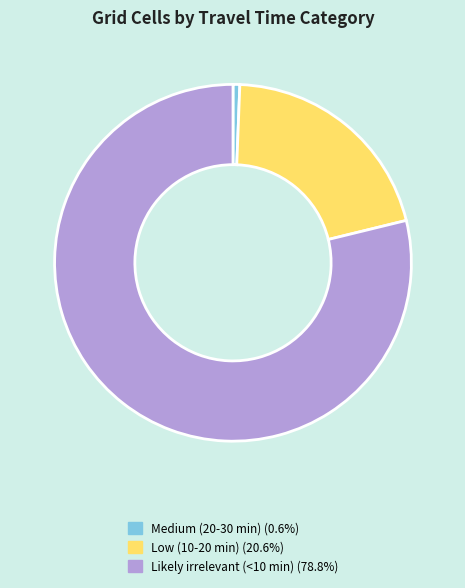

Does any single category account for the majority?

Yes